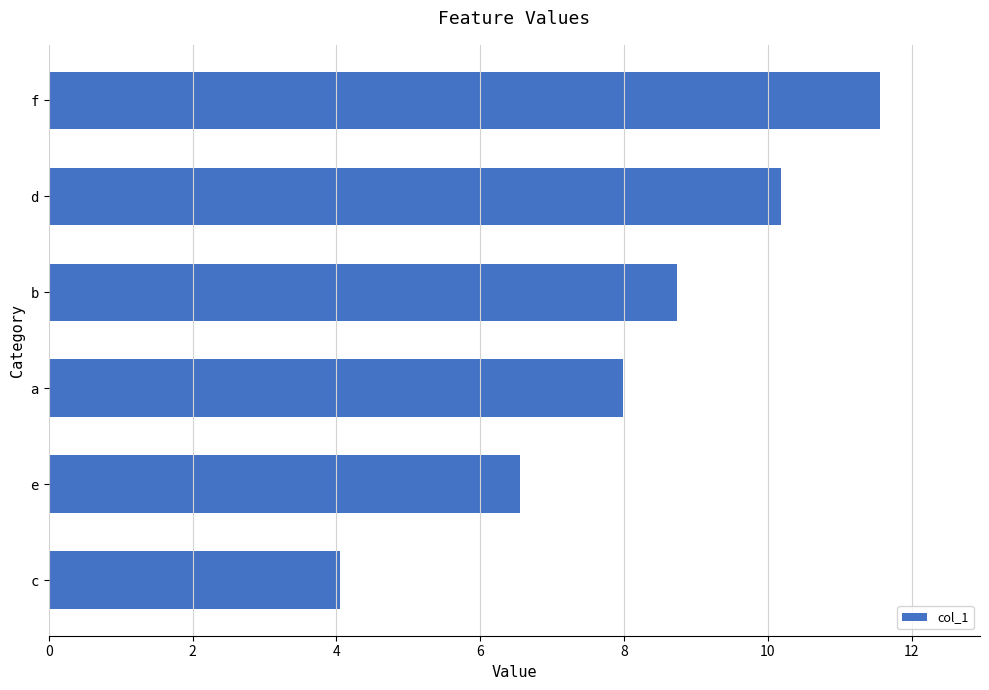

What is the maximum value shown in the chart?

11.6